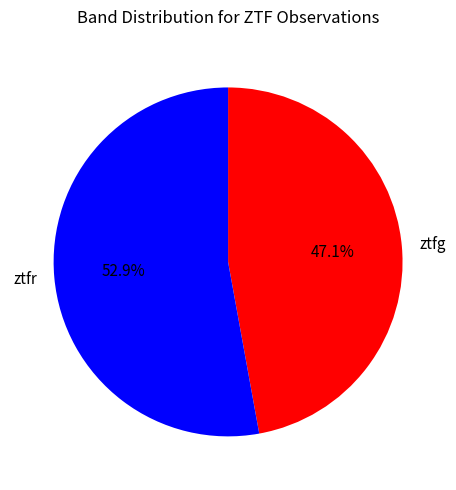

To the nearest percent, what is the difference between the largest and smallest slice percentages?

6%